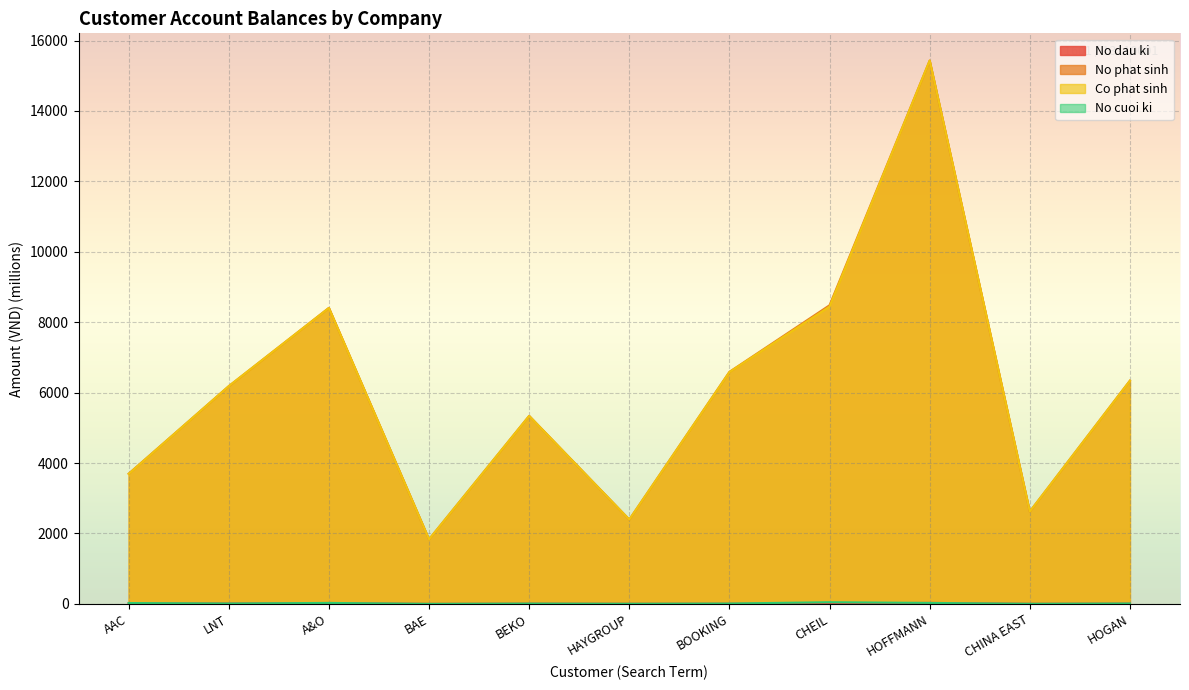

At which label does No dau ki first exceed 9?

AAC